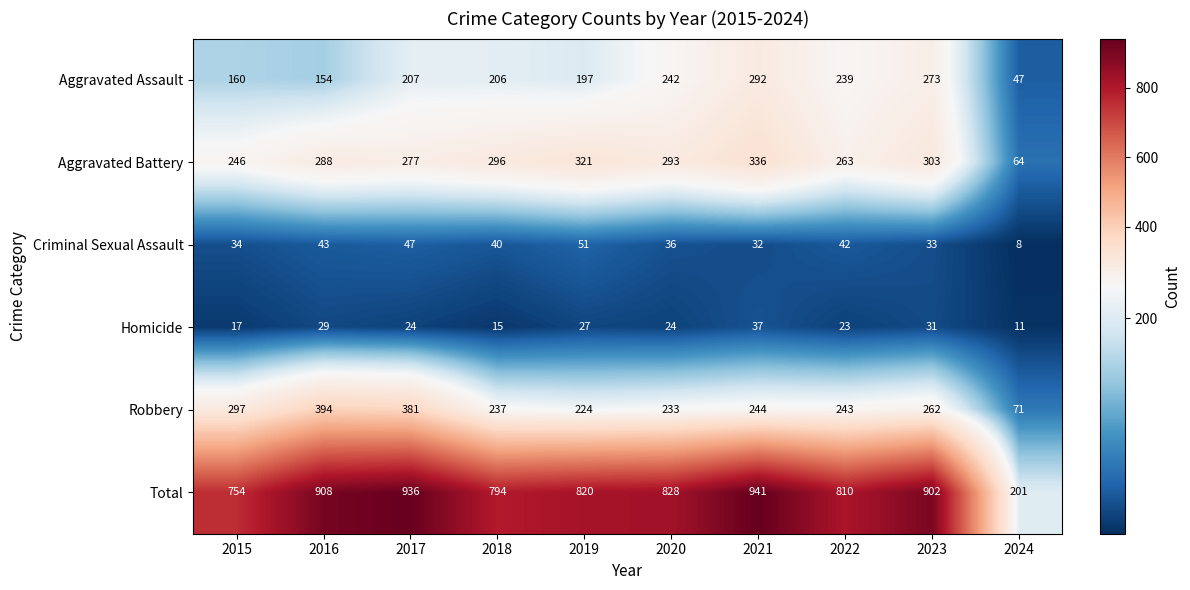

The value of Aggravated Assault at 2022 is 157. True or false?

False